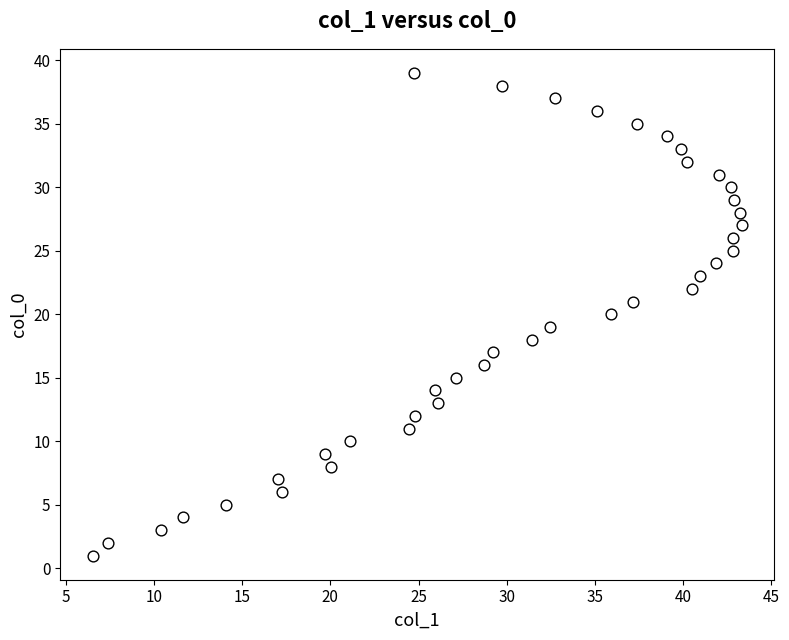

What is the range of Y values (max minus min)?

38